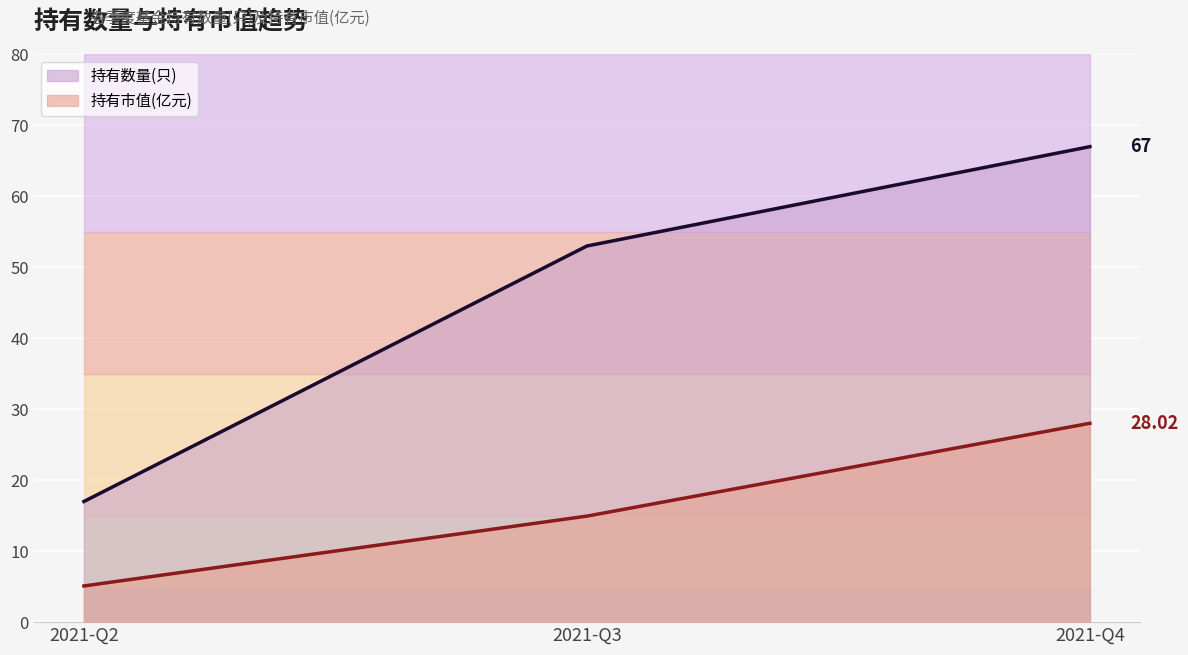

Count the number of data series in this chart.

2